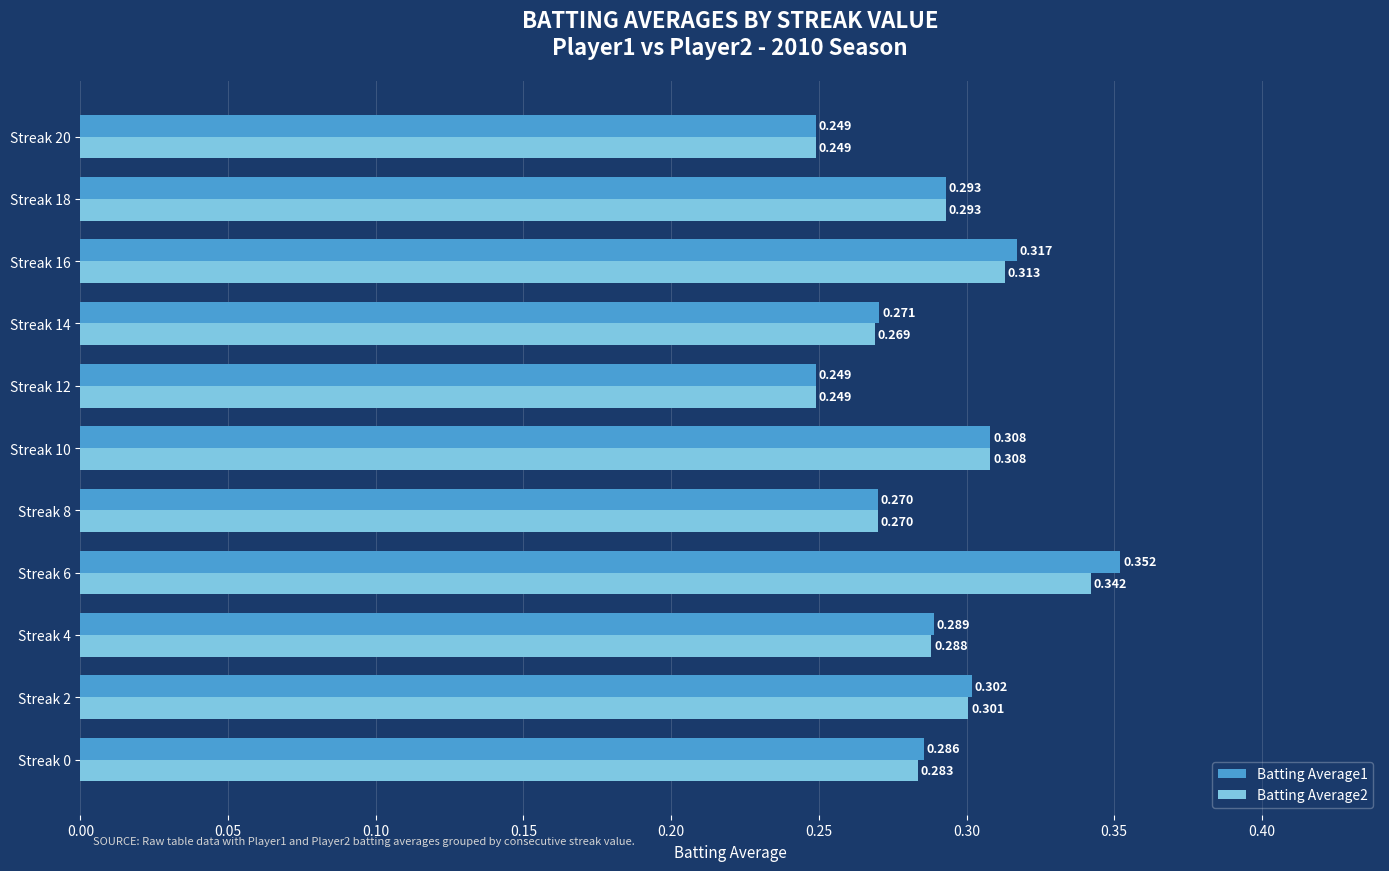

How many data points does each series have?

11